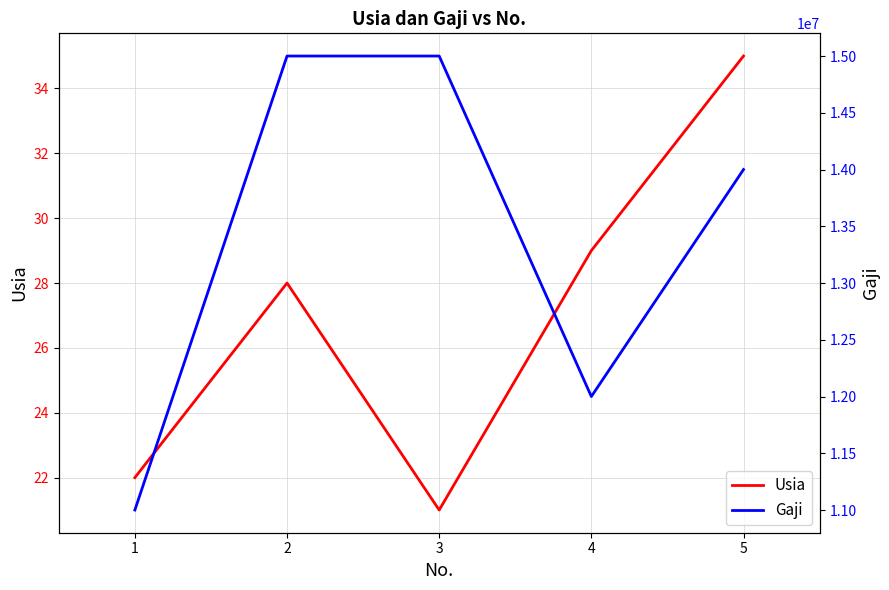

Between 5 and 4, which is larger?

5